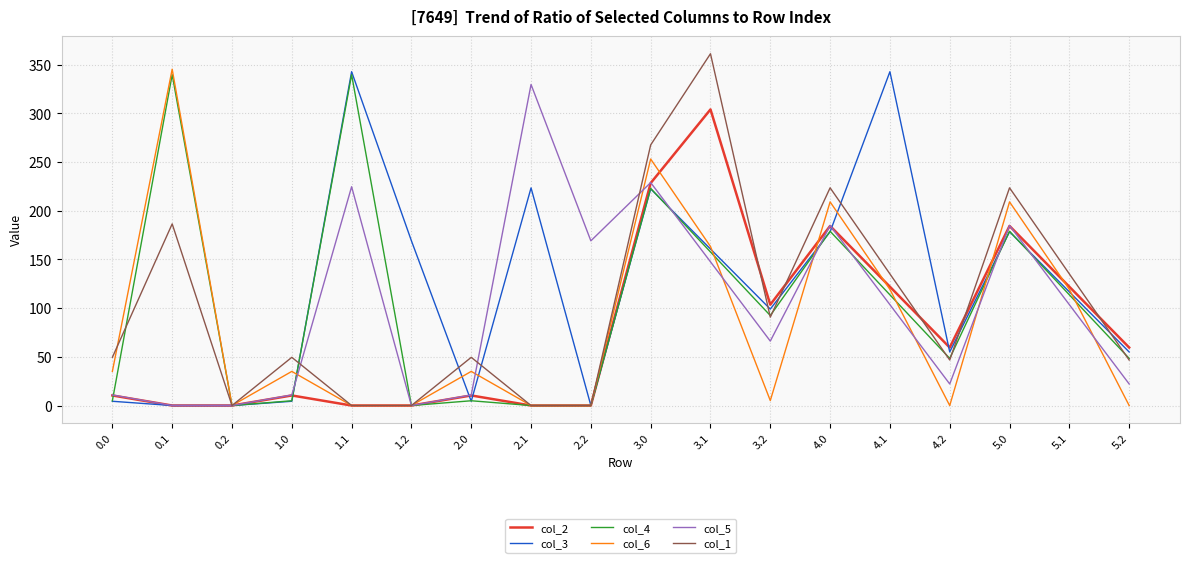

What is the difference between the highest and lowest values at 4.0?

45.1